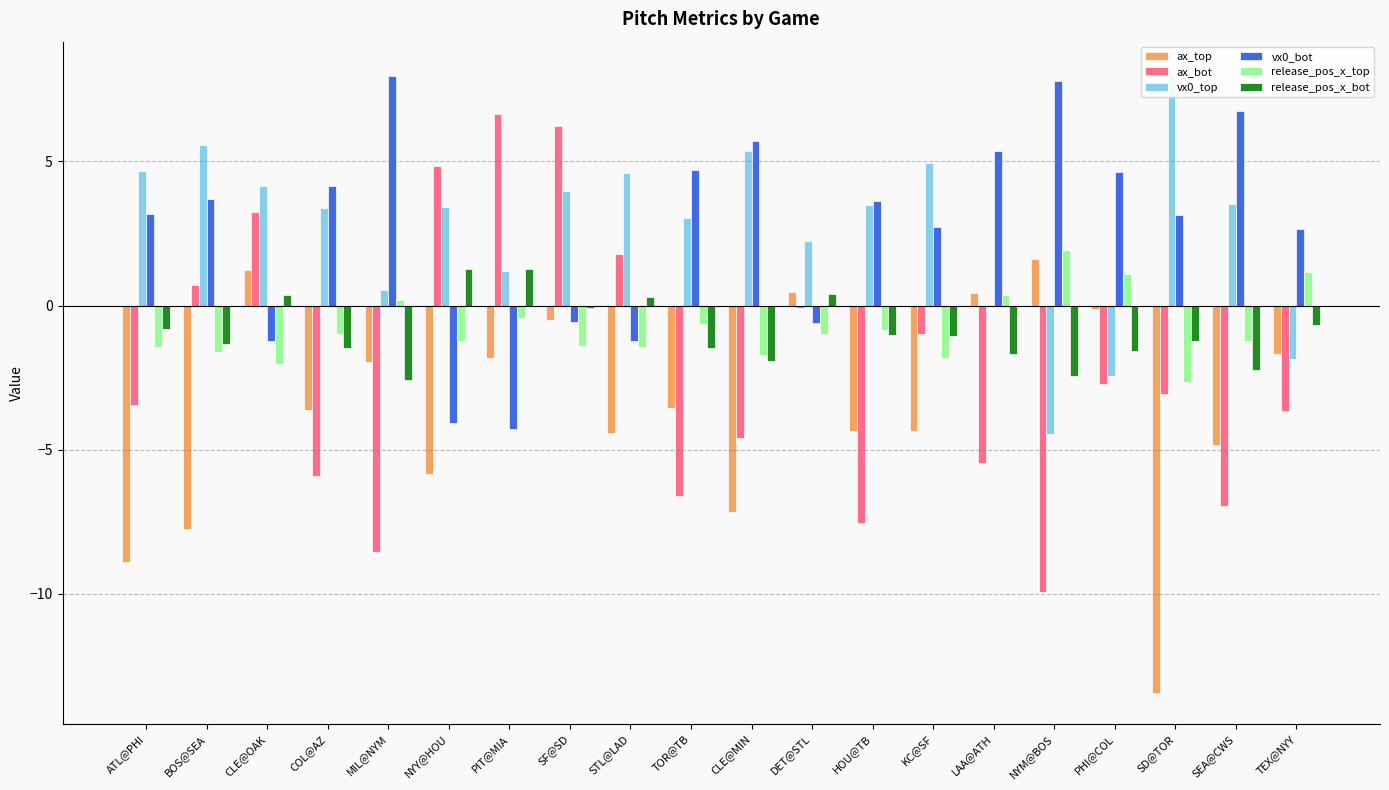

Is it true that vx0_bot equals -4.1 at NYY@HOU?

True